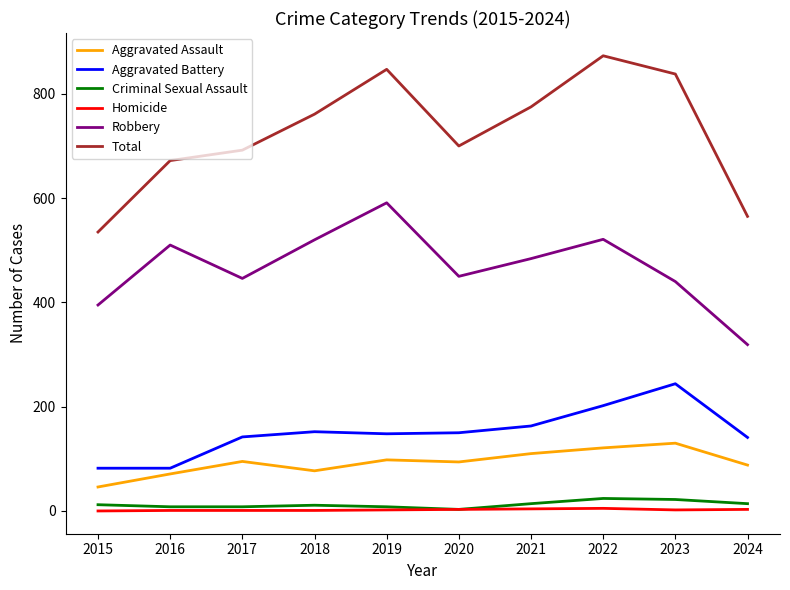

What is the maximum value for Homicide?

5